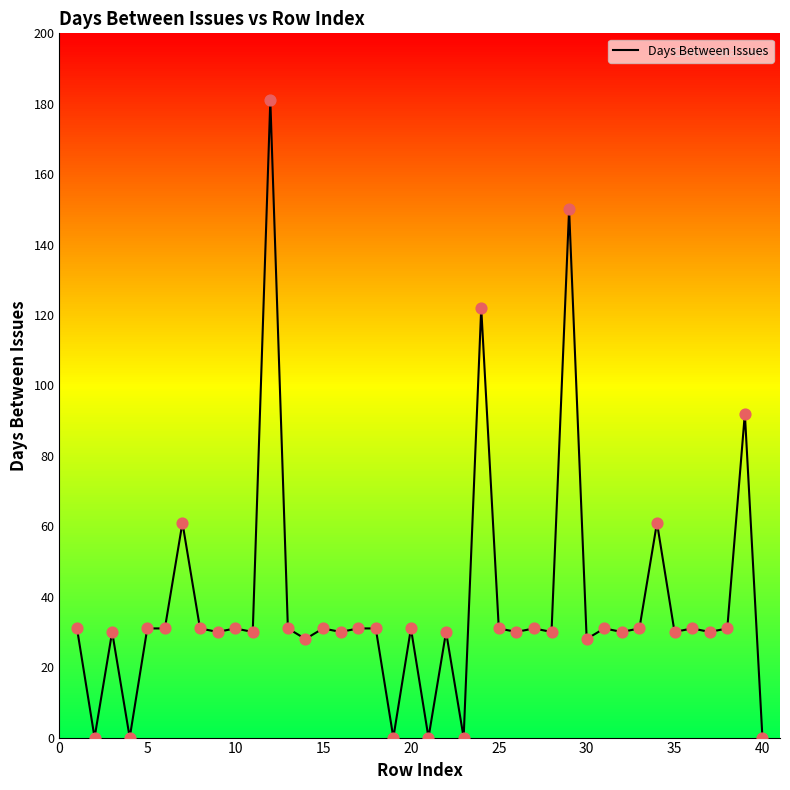

What is the greatest value displayed?

181